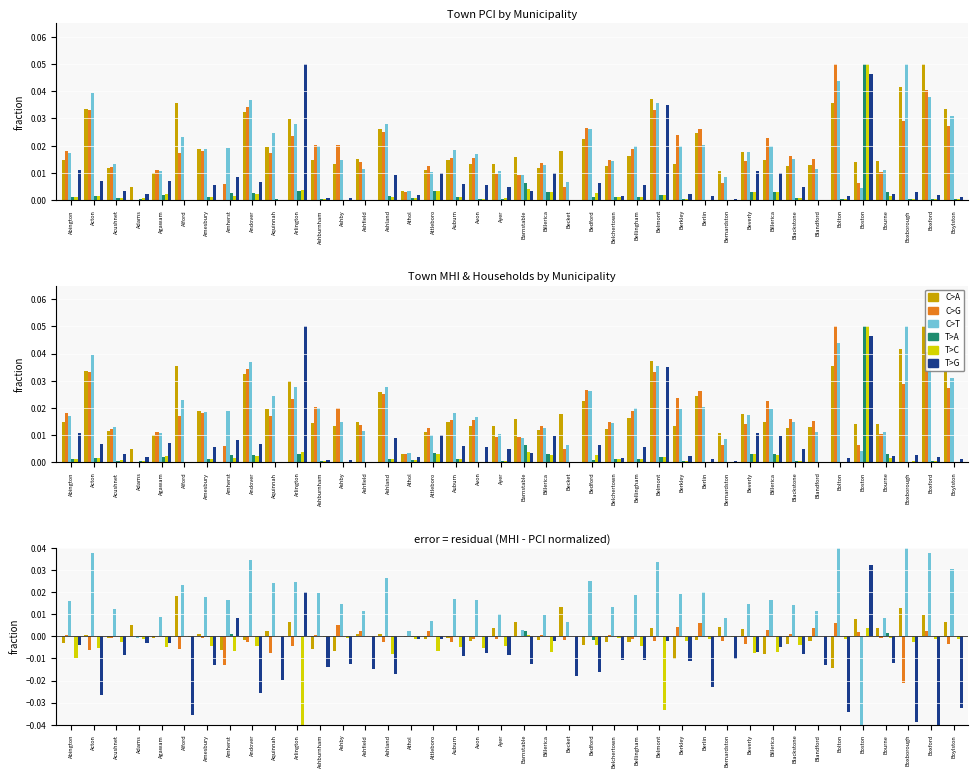

Rank the series by their maximum value, from lowest to highest.

T>A, T>C, C>G, C>A, T>G, C>T